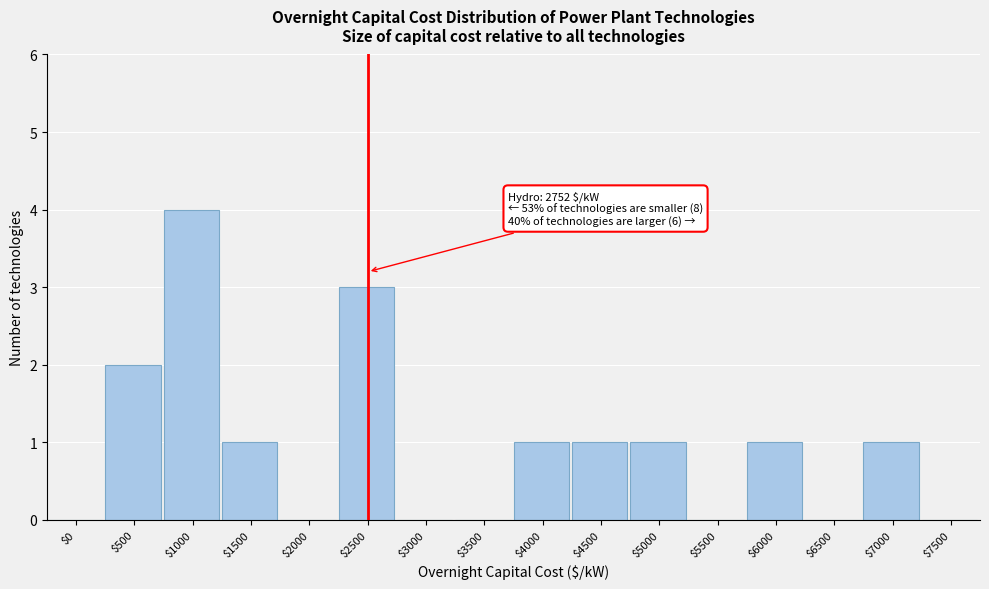

Which label corresponds to the largest value in the chart?

$1000